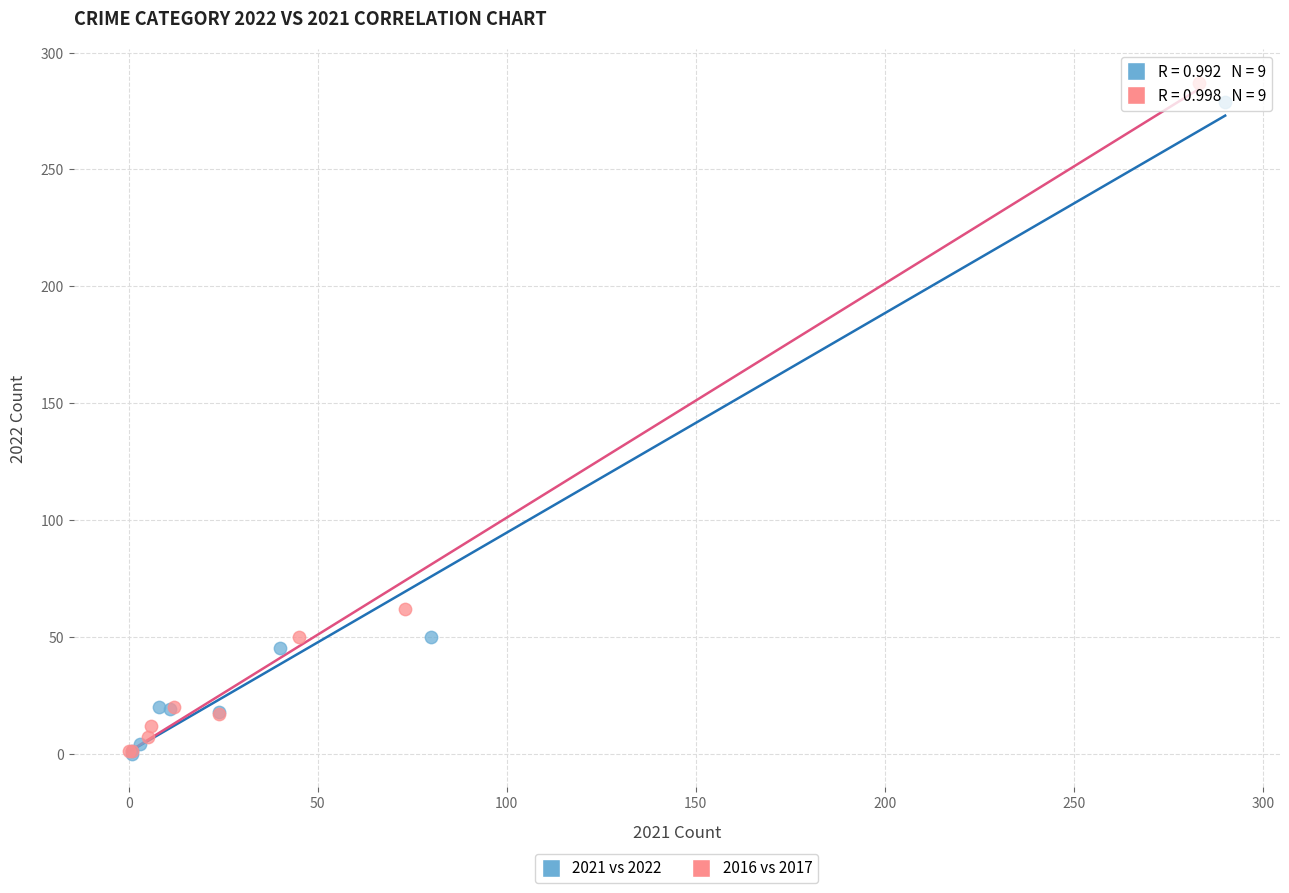

Which series has the largest Y range (max minus min)?

2016 vs 2017